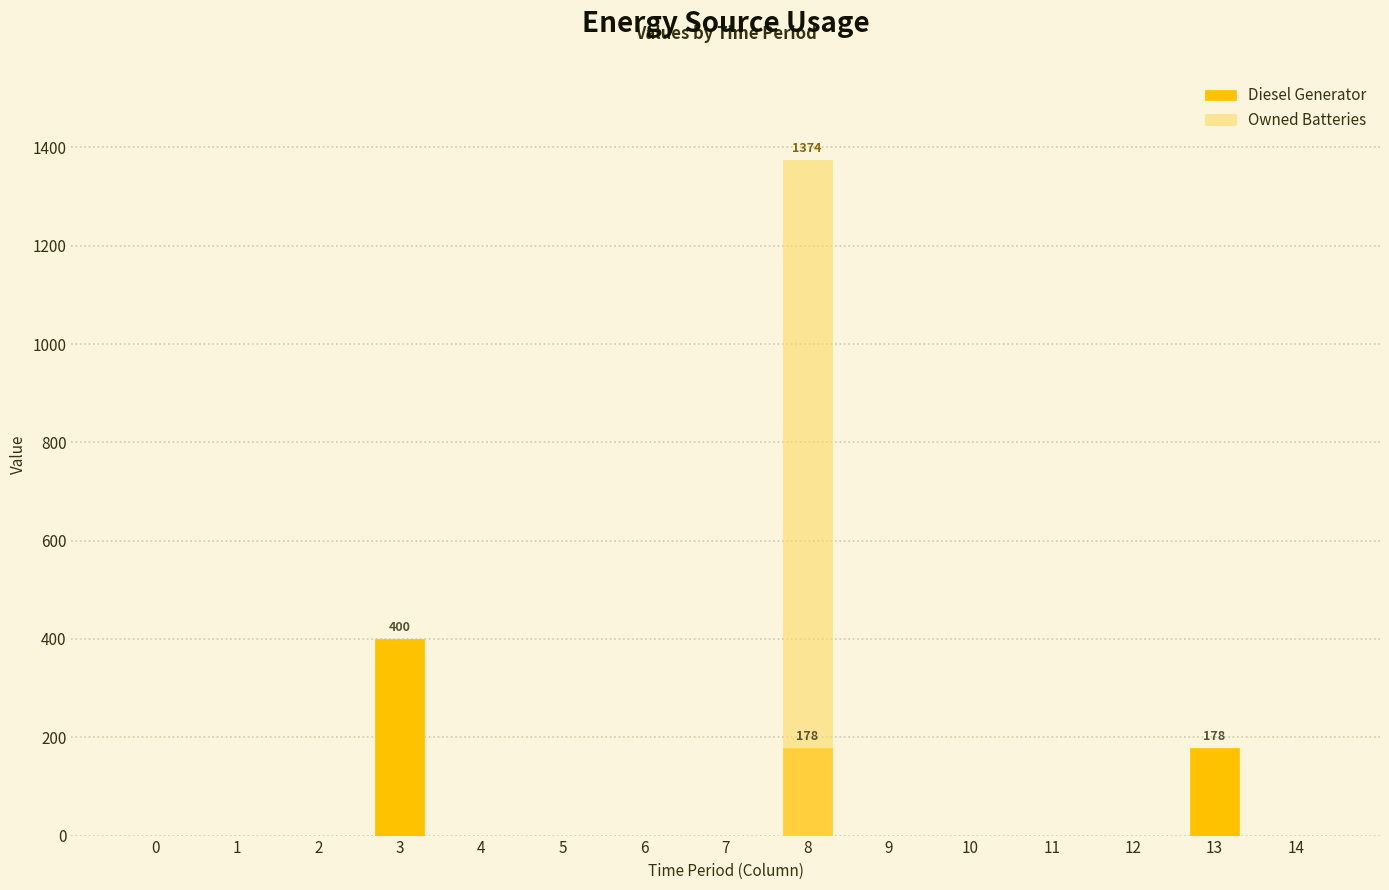

What is the total value across all series at 13?

178